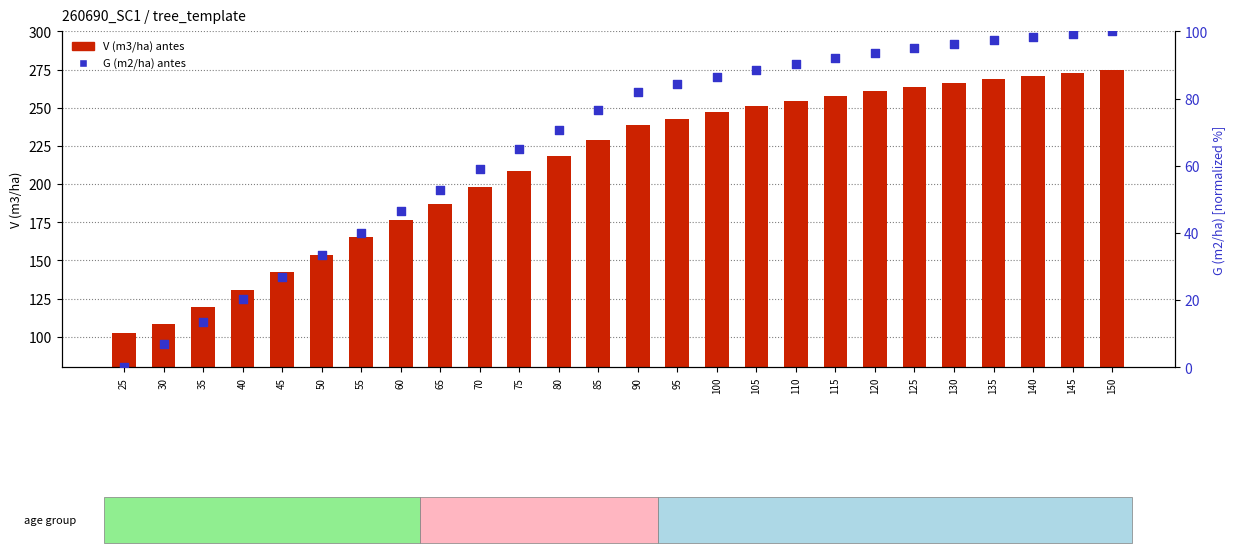

Which series reaches the minimum Y coordinate?

G (m2/ha) antes